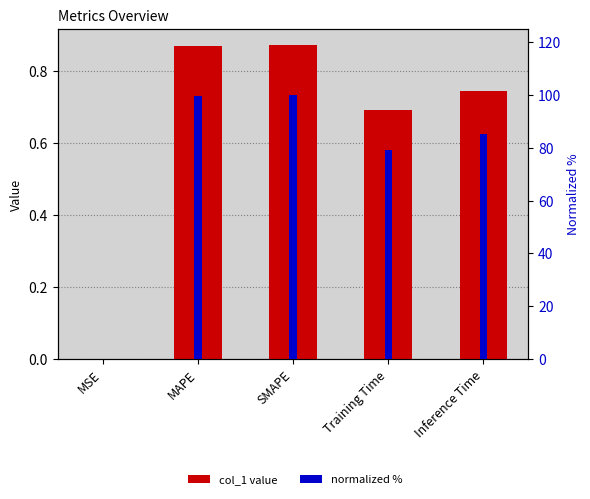

What is the sum of all normalized % values?

363.9